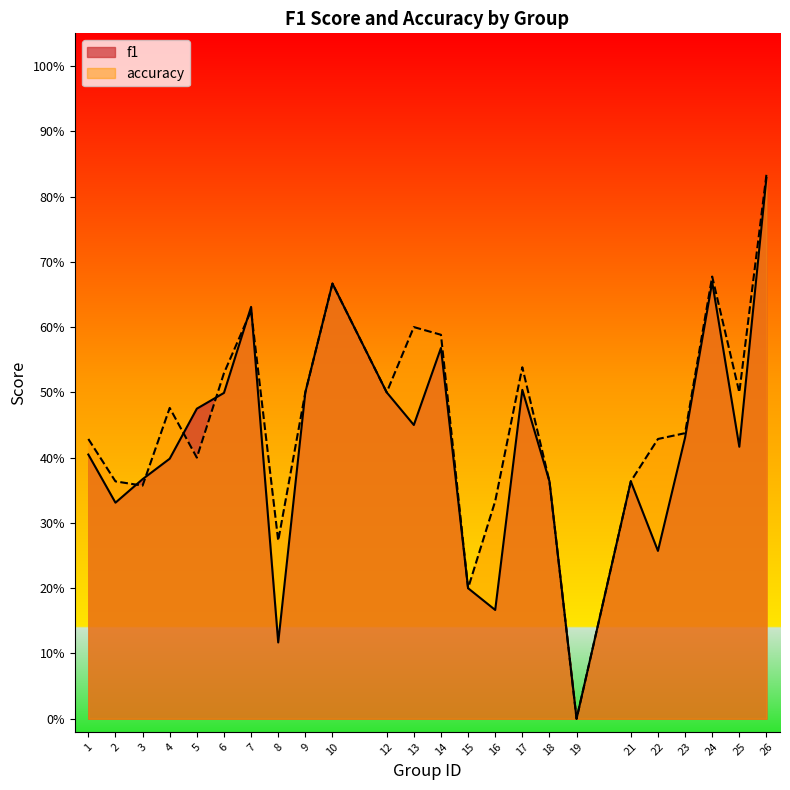

What is the spread (max minus min) of values at 4?

0.1